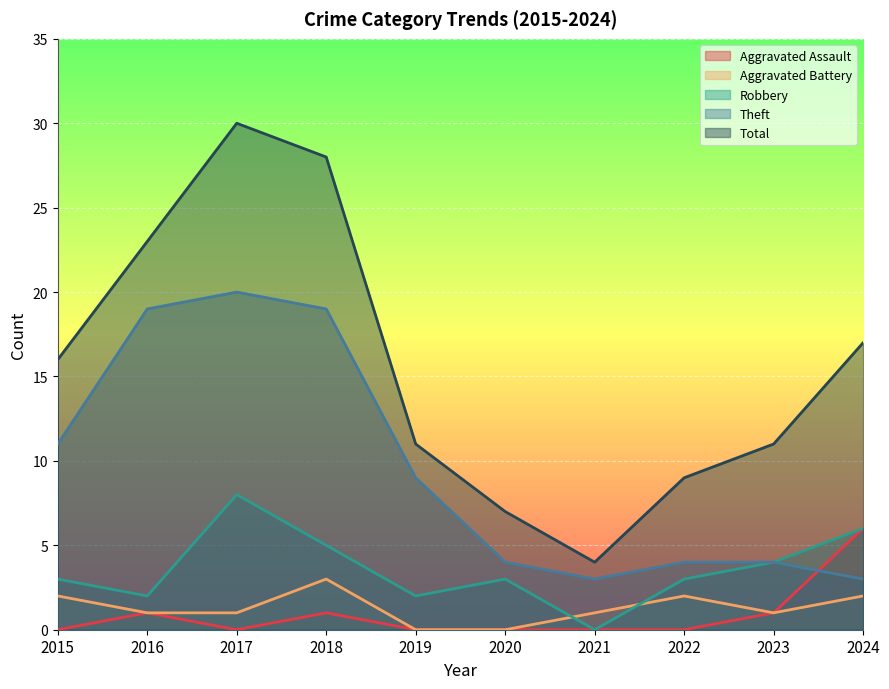

Reading left to right, extract all data points from this chart.

Aggravated Assault: 0	1	0	1	0	0	0	0	1	6
Aggravated Battery: 2	1	1	3	0	0	1	2	1	2
Robbery: 3	2	8	5	2	3	0	3	4	6
Theft: 11	19	20	19	9	4	3	4	4	3
Total: 16	23	30	28	11	7	4	9	11	17